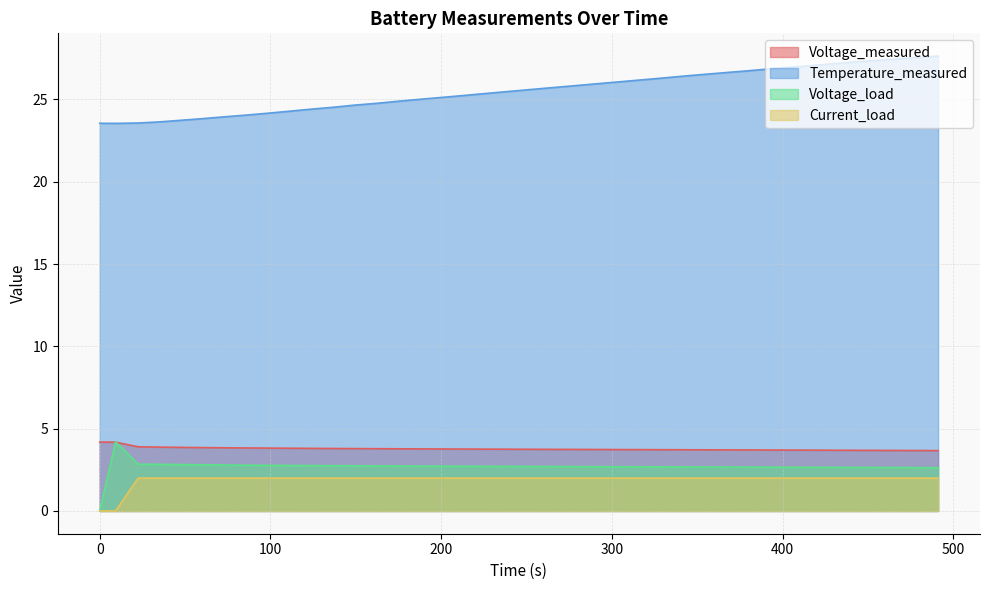

Which series has the largest total across all categories?

Temperature_measured